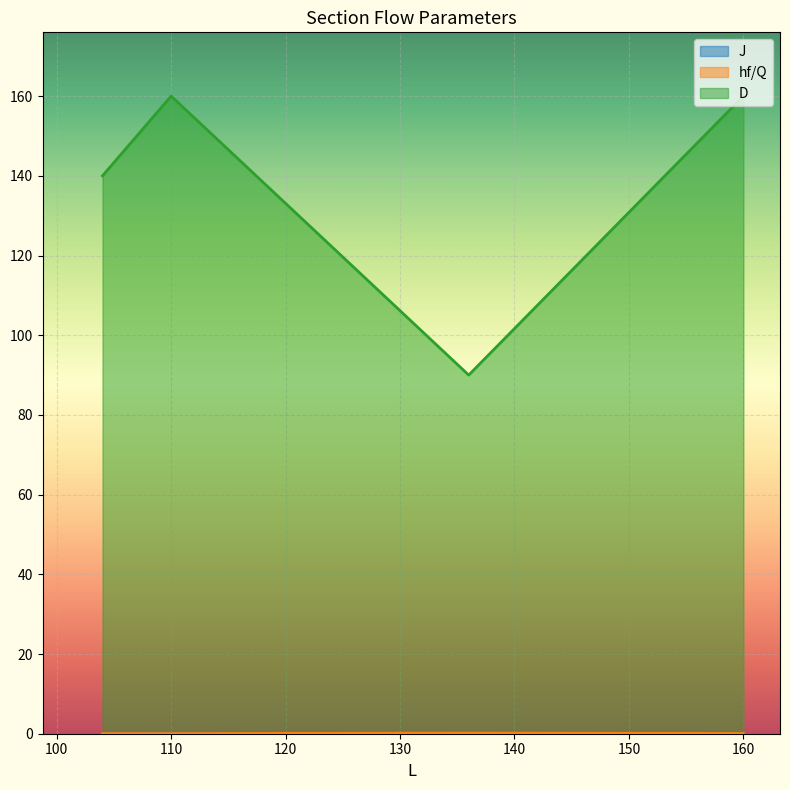

True or false: hf/Q and J cross at least once.

False